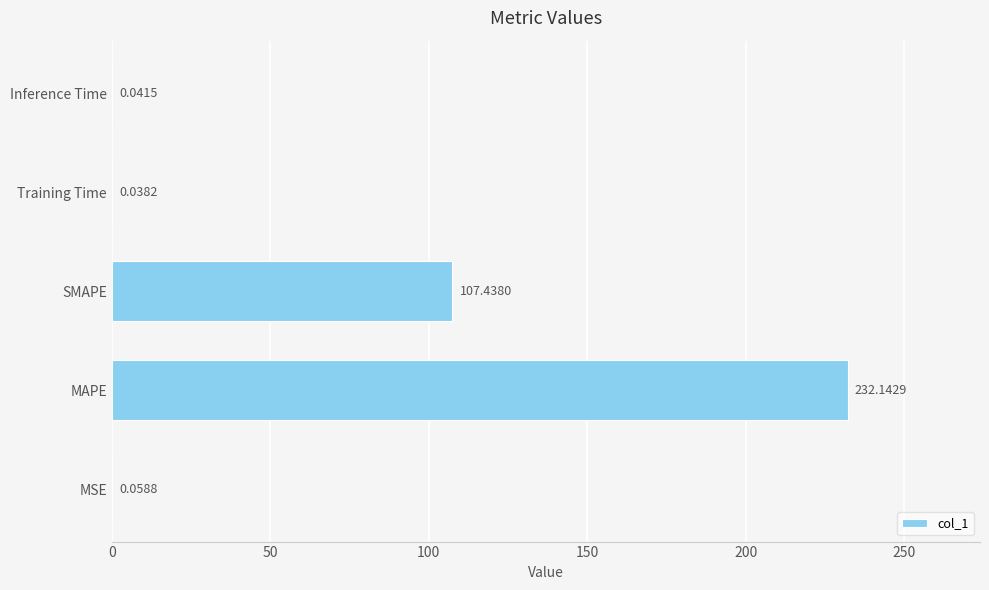

What is the sum of the values at MAPE and MSE?

232.2